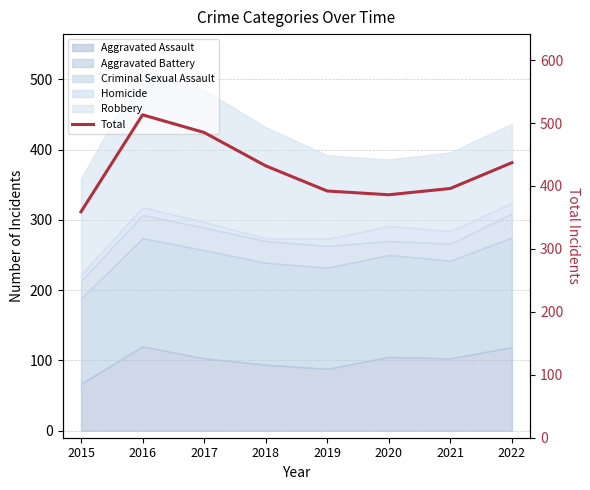

What is the ratio of the value at 2017 to the value at 2022?

1.1